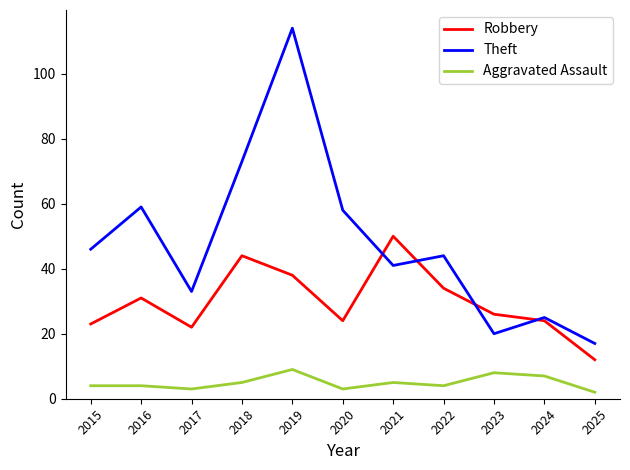

What are all the series names shown in the legend?

Robbery, Theft, Aggravated Assault